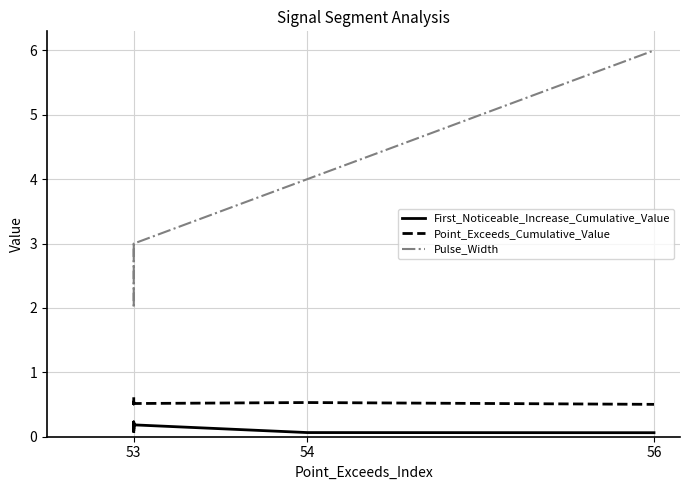

Is the value of First_Noticeable_Increase_Cumulative_Value at 53 greater than the value of Pulse_Width at 53?

No